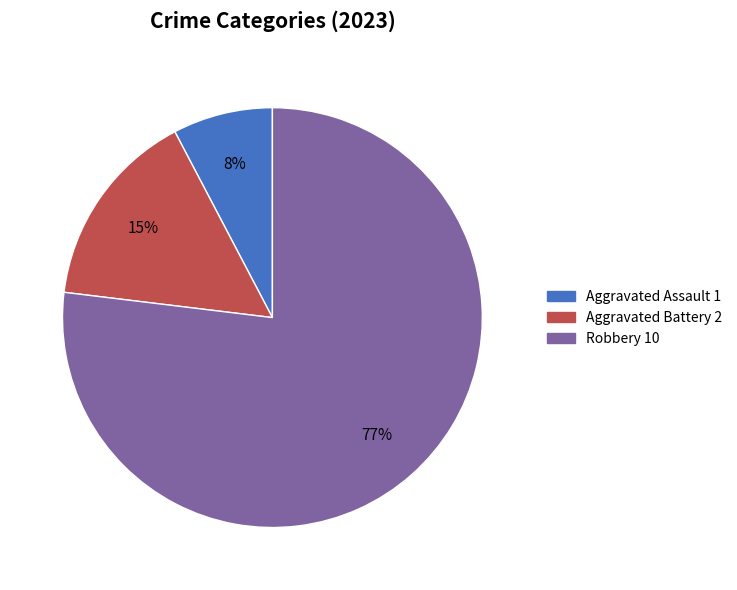

Does any single category account for the majority?

Yes